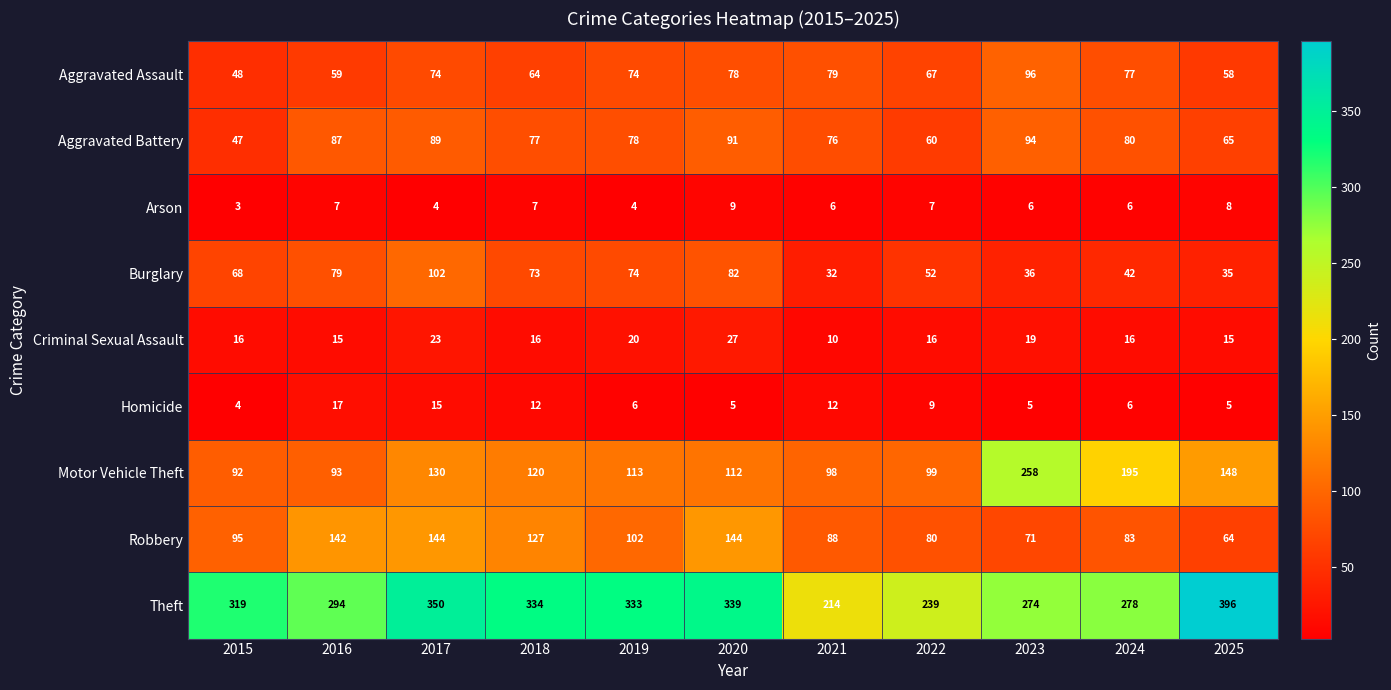

At how many categories does at least one series exceed 128?

11